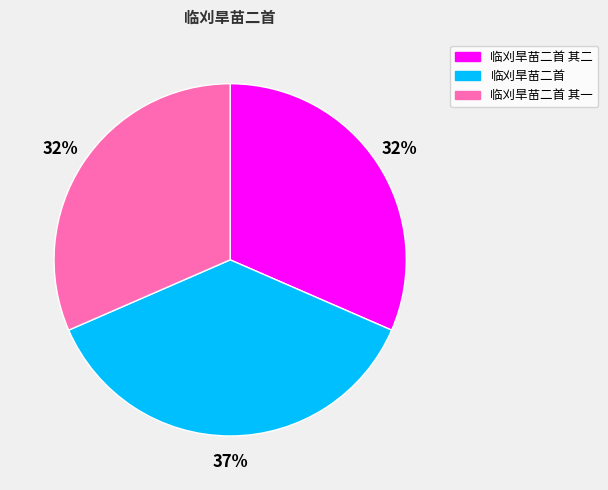

To the nearest percent, what is the average slice percentage?

33%